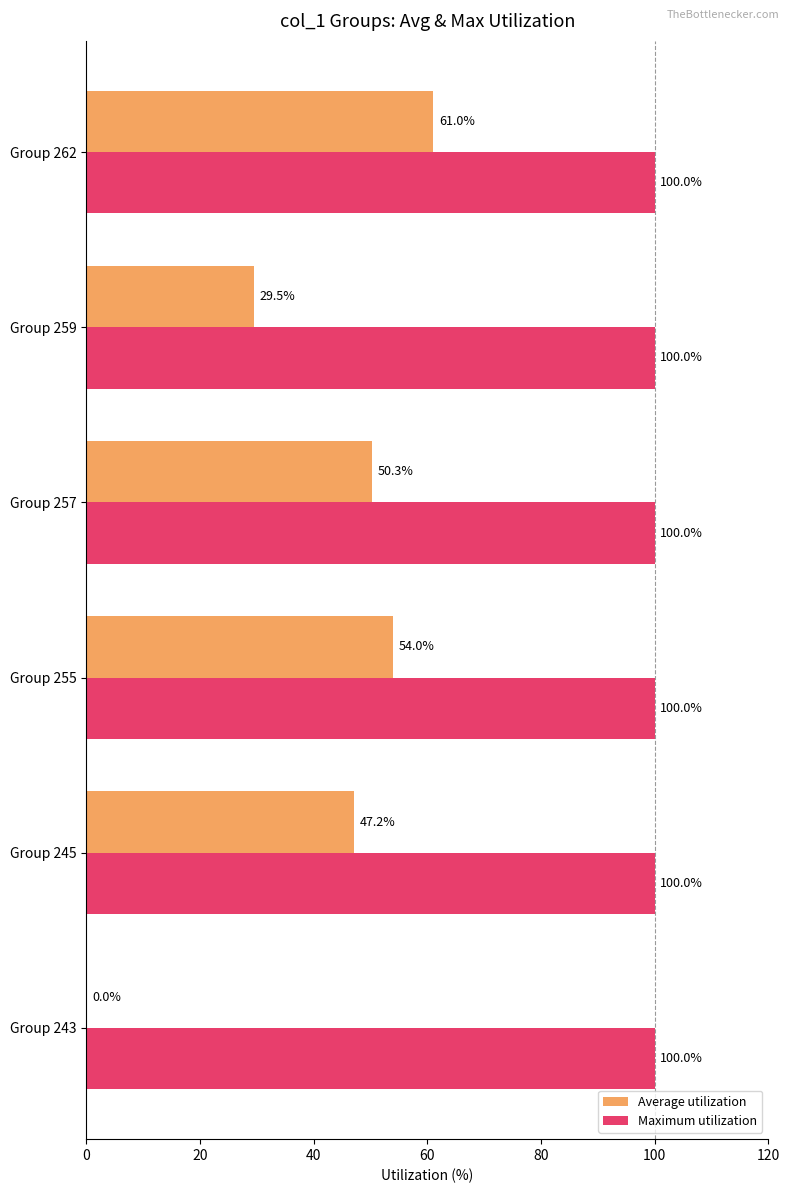

Count the number of data series in this chart.

2